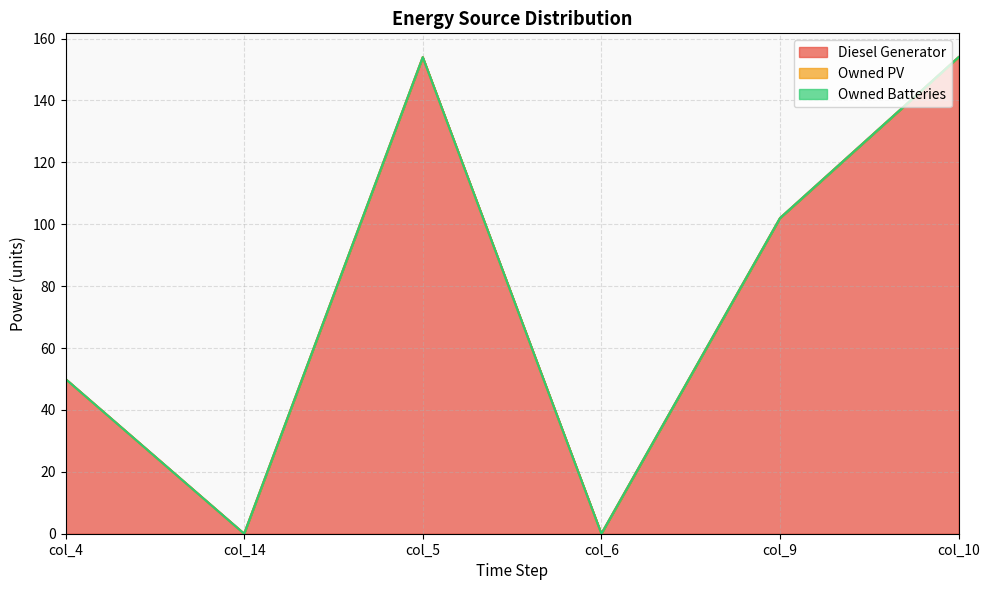

Reading left to right, transcribe all the data shown in this chart.

Diesel Generator: 50	0	154	0	102	154
Owned PV: 0	0	0	0	0	0
Owned Batteries: 0	0	0	0	0	0